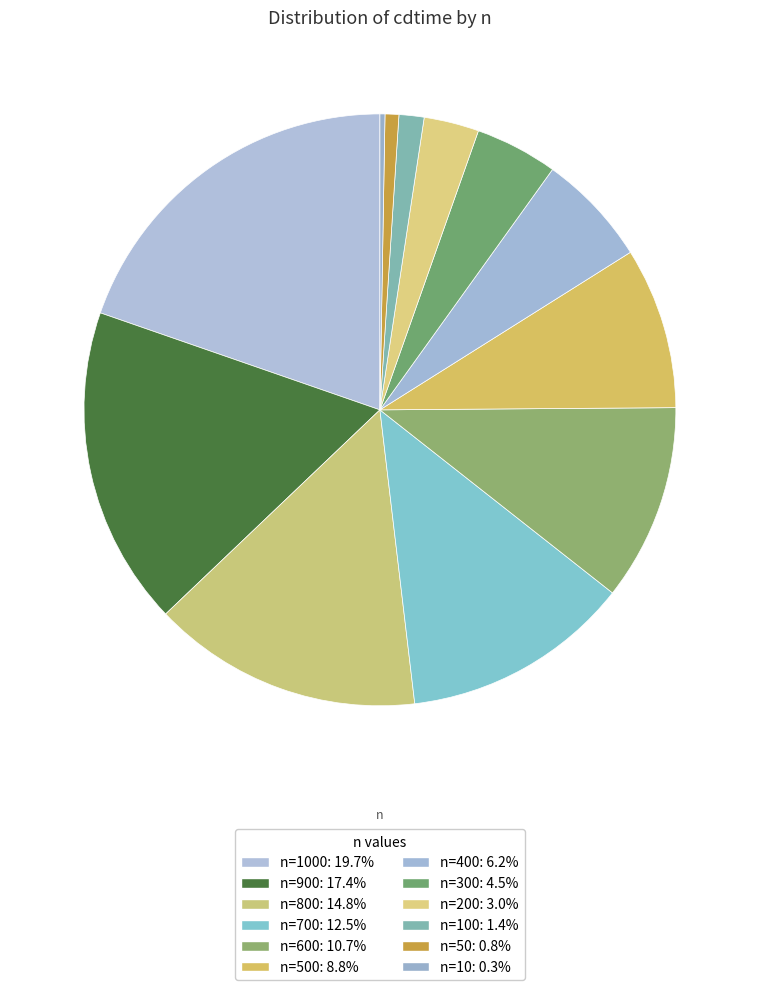

To the nearest percent, what is the average slice percentage?

8%